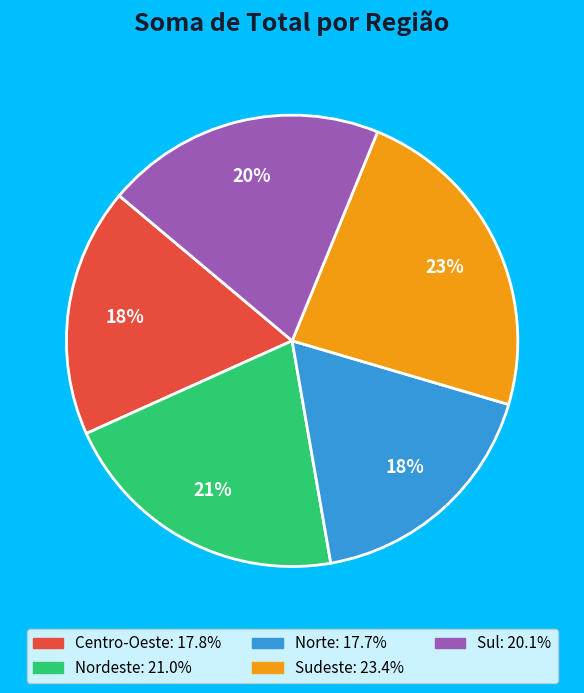

What percentage is the Sul slice, to the nearest percent?

20%